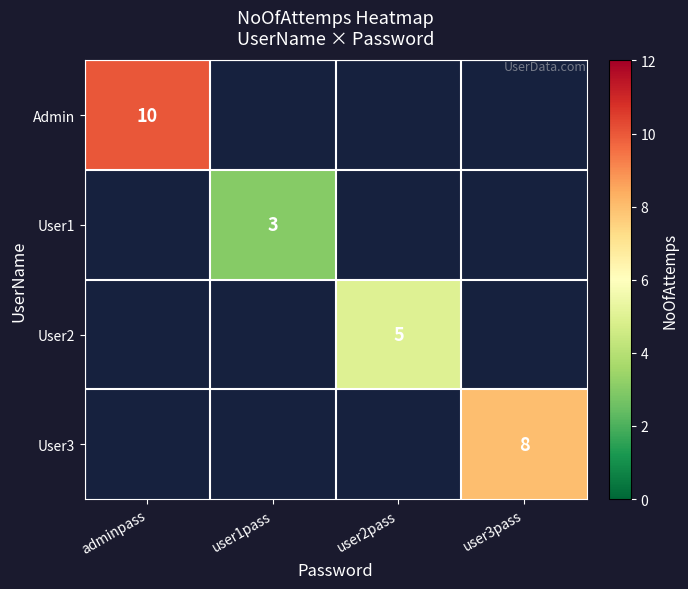

Is the value of User1 at user1pass greater than the value of User3 at user3pass?

No